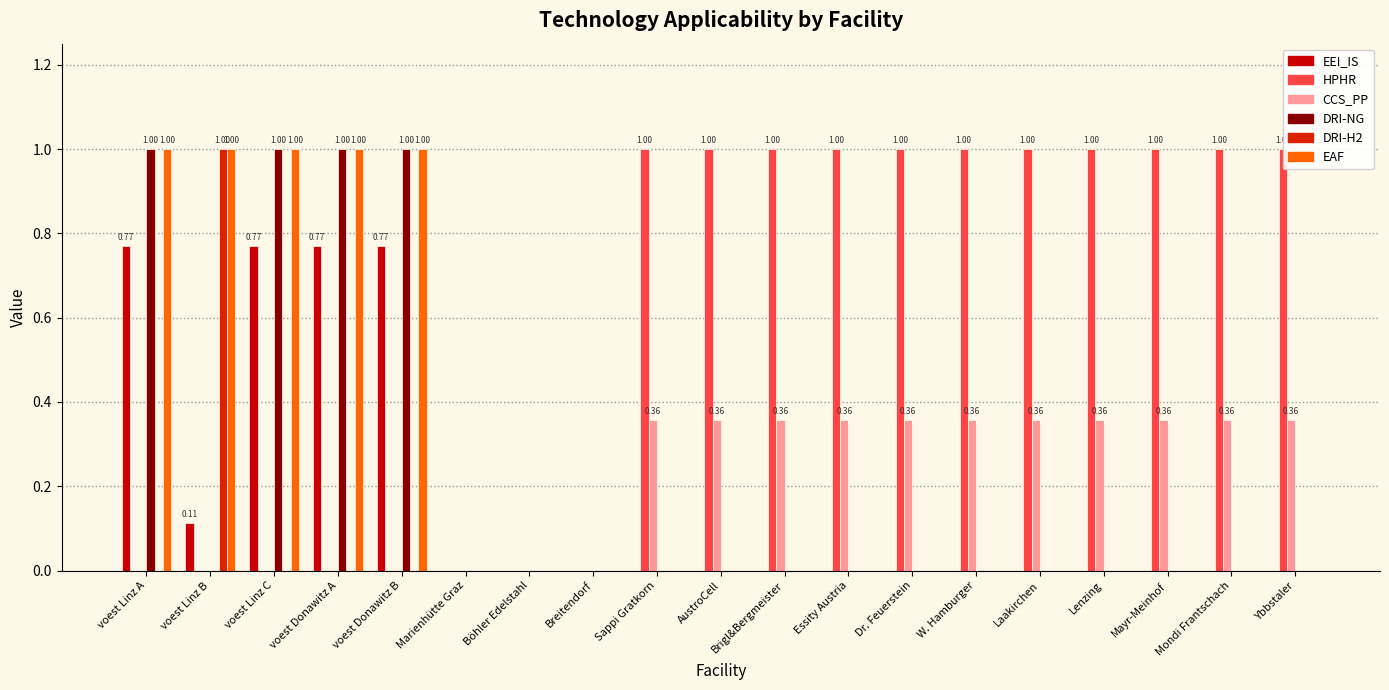

How many distinct data groups are displayed?

6